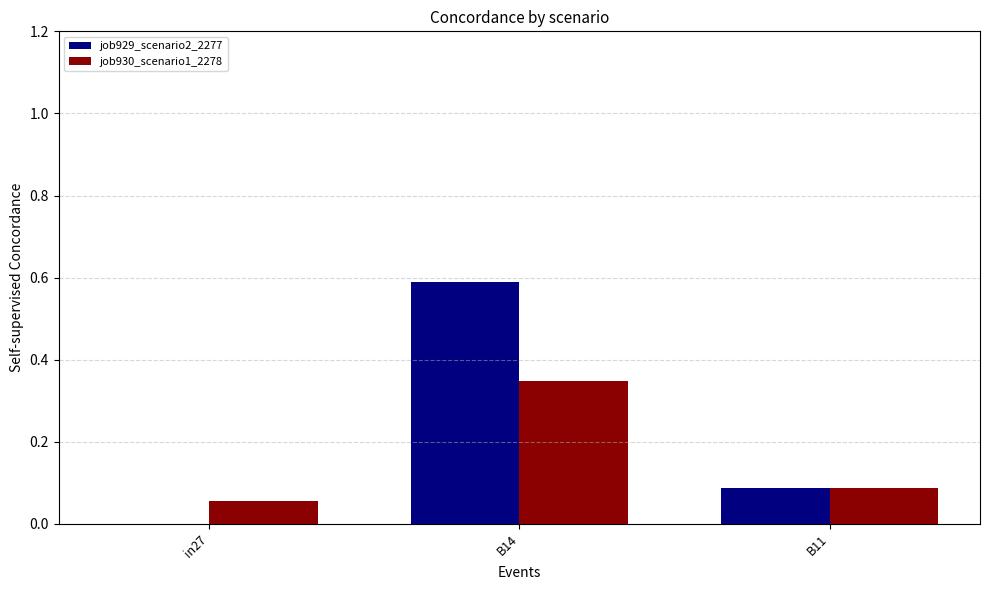

How many data points in job929_scenario2_2277 are above 0?

2